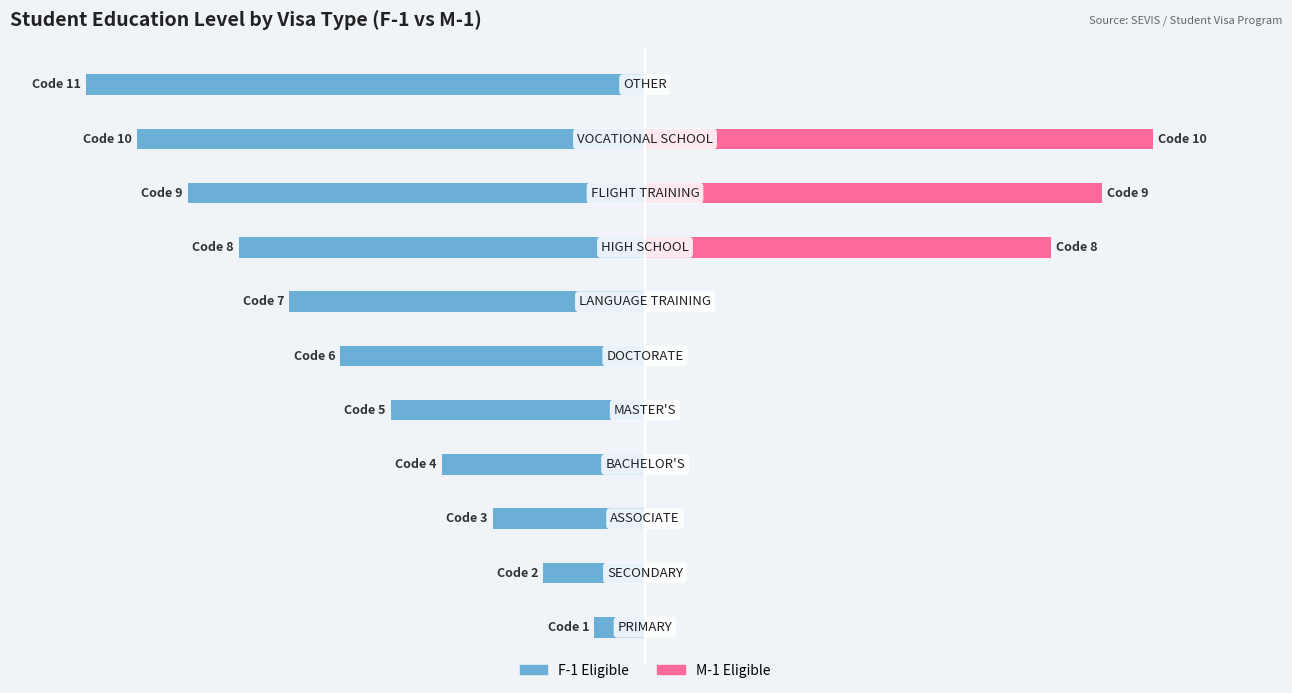

What is the difference between the second highest and minimum values in the F-1 Eligible series?

9